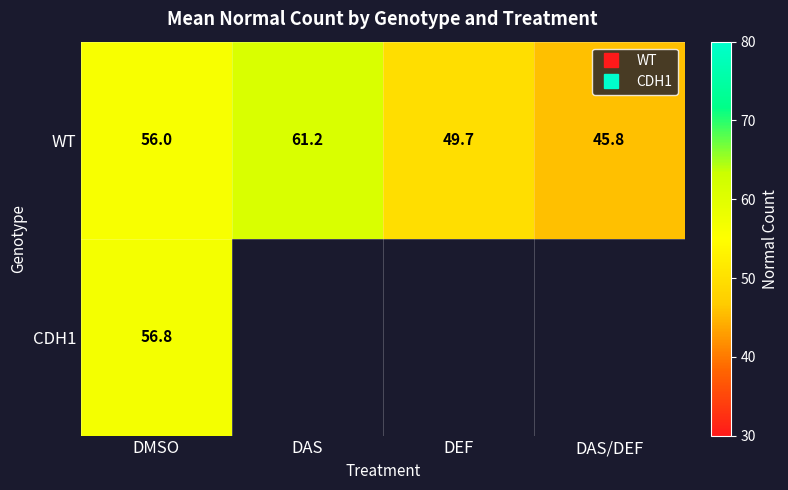

Which category has the highest value across all series?

DAS